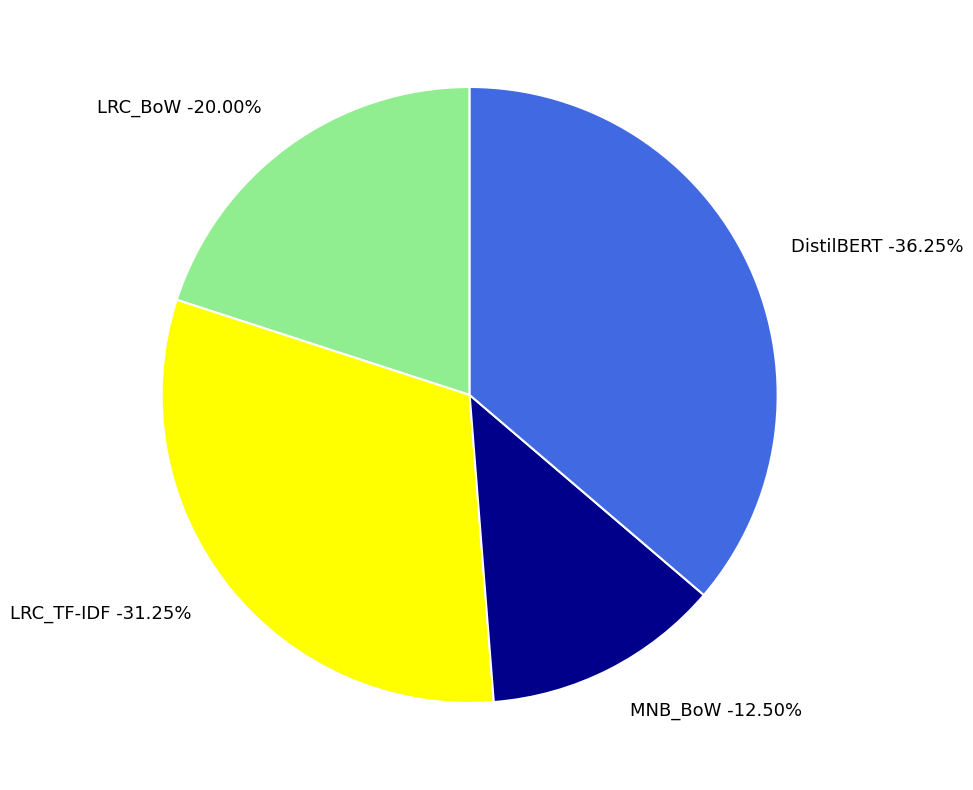

Is it true that DistilBERT is 36% of the pie?

True